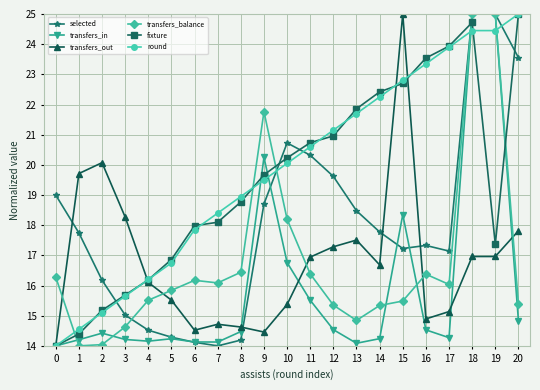

At which label does fixture reach its peak?

20